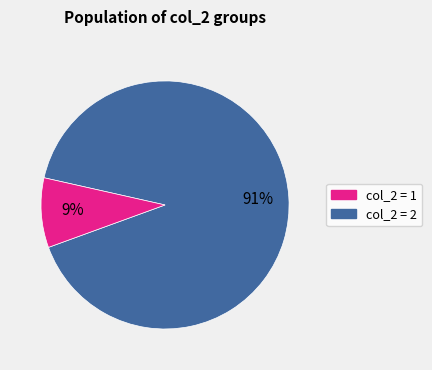

To the nearest percent, what is the difference between the largest and smallest slice percentages?

82%